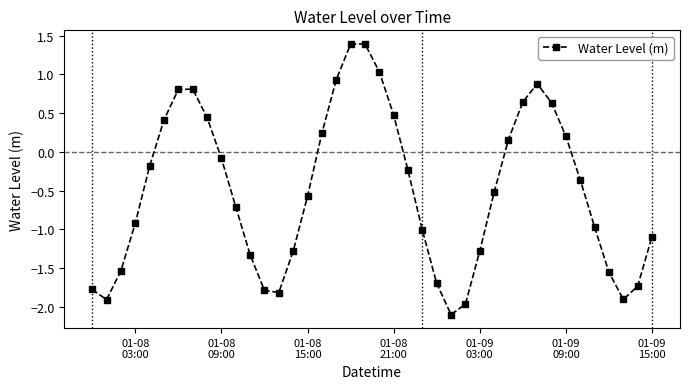

How many interior local valleys (lower than both neighbors) does the data have?

4